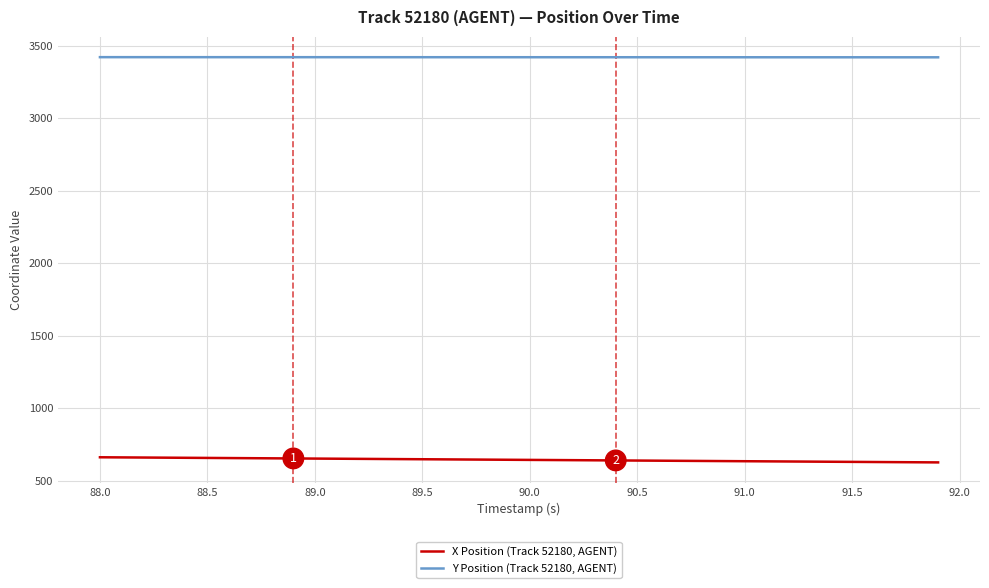

True or false: Y Position (Track 52180, AGENT) and X Position (Track 52180, AGENT) cross at least once.

False